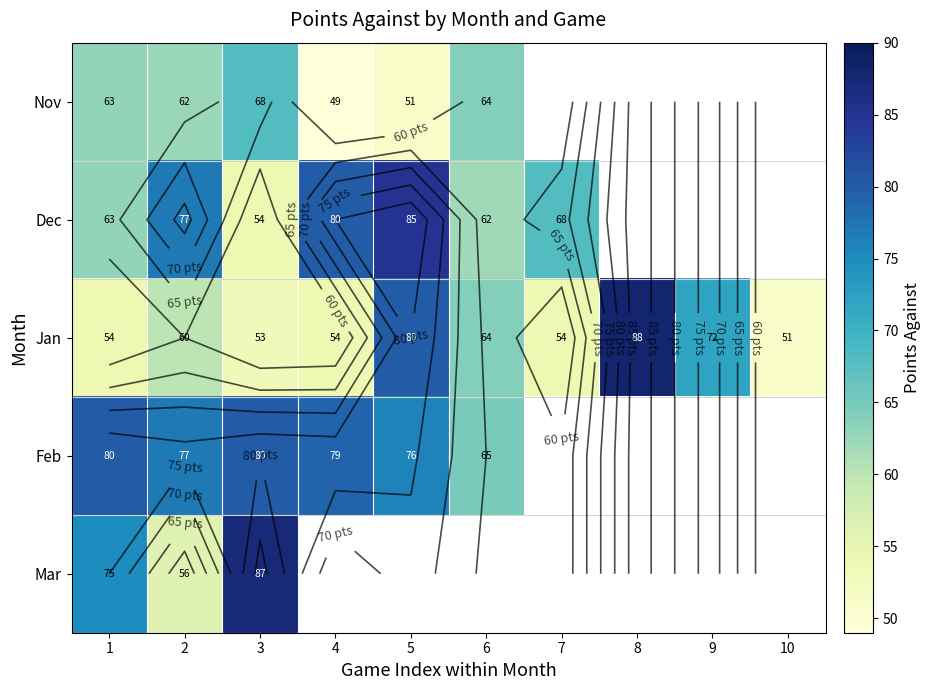

How many categories are shown in the chart?

10